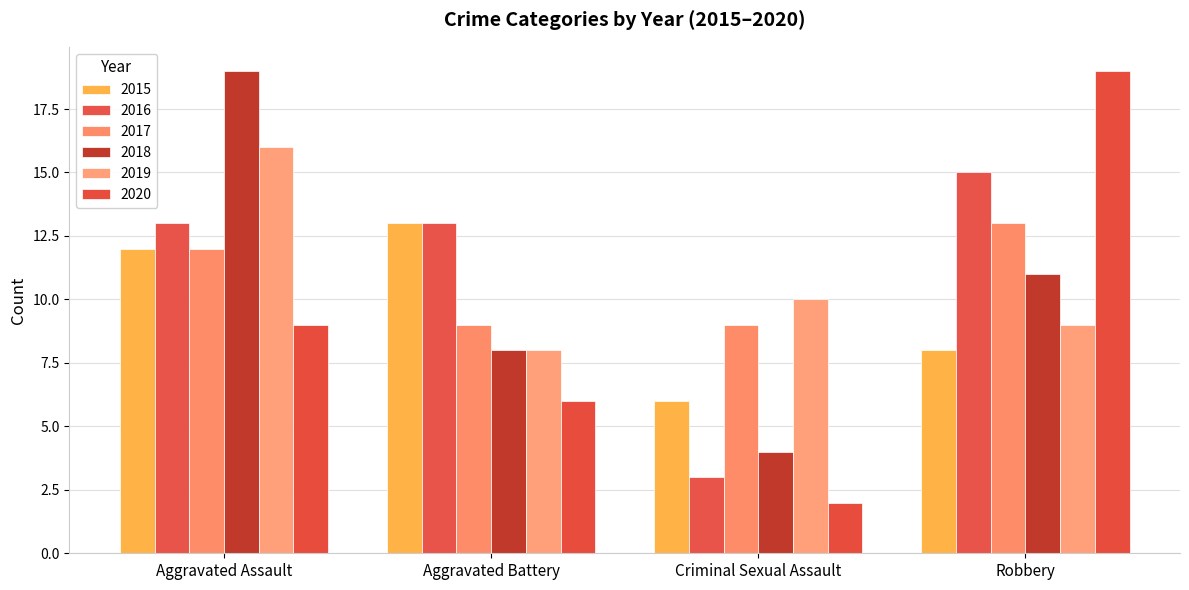

What is the approximate value of 2020 at Robbery, to the nearest 5?

20